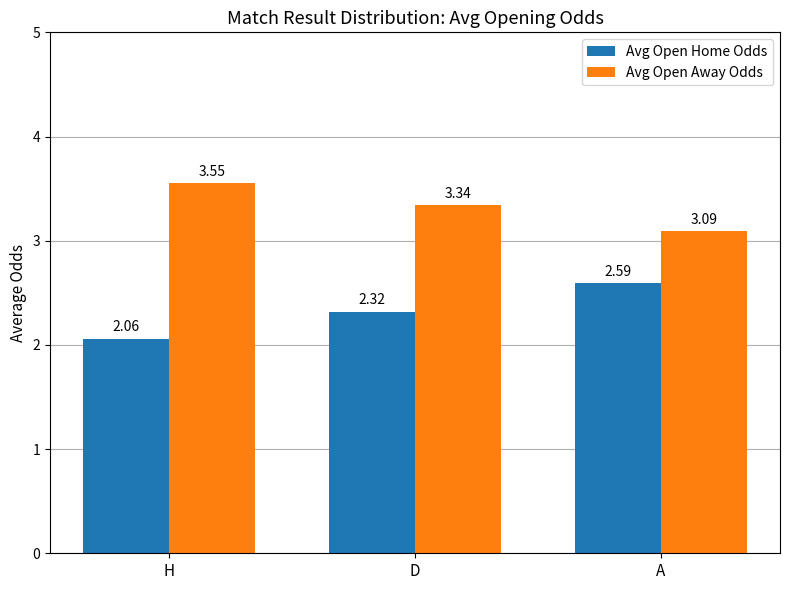

Rank the series at H from highest to lowest value.

Avg Open Away Odds, Avg Open Home Odds